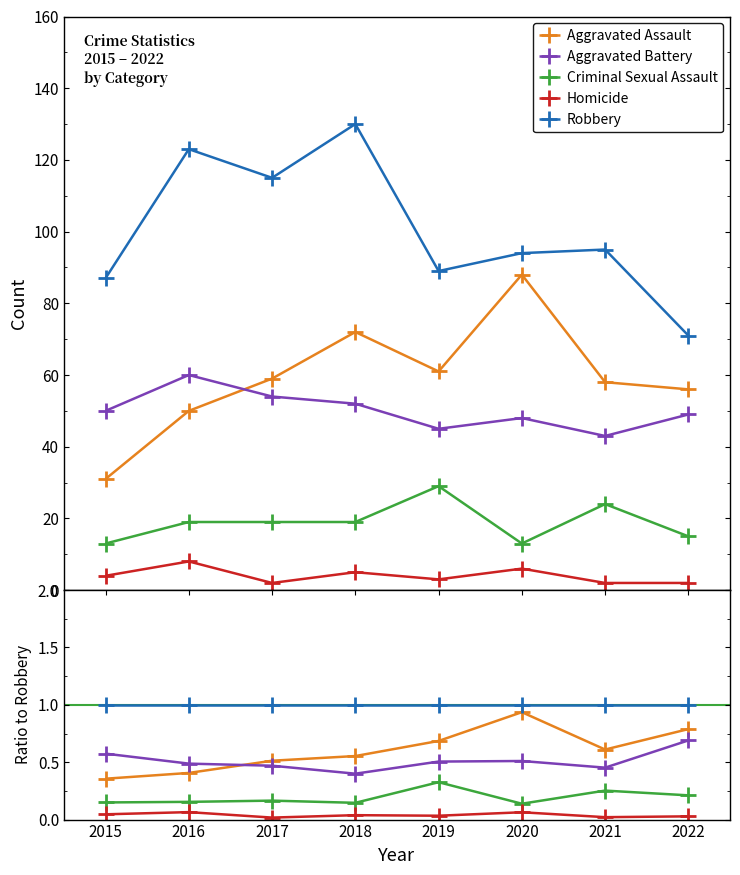

Reading left to right, what are all the values shown in this chart?

Aggravated Assault: 2015=0.4	2016=0.4	2017=0.5	2018=0.6	2019=0.7	2020=0.9	2021=0.6	2022=0.8
Aggravated Battery: 2015=0.6	2016=0.5	2017=0.5	2018=0.4	2019=0.5	2020=0.5	2021=0.5	2022=0.7
Criminal Sexual Assault: 2015=0.1	2016=0.2	2017=0.2	2018=0.1	2019=0.3	2020=0.1	2021=0.3	2022=0.2
Homicide: 2015=0.0	2016=0.1	2017=0.0	2018=0.0	2019=0.0	2020=0.1	2021=0.0	2022=0.0
Robbery: 2015=1.0	2016=1.0	2017=1.0	2018=1.0	2019=1.0	2020=1.0	2021=1.0	2022=1.0